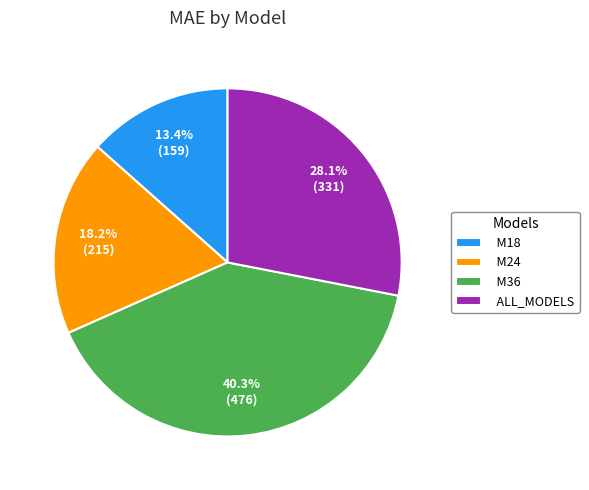

What is the total percentage of M18 and ALL_MODELS?

41.5%